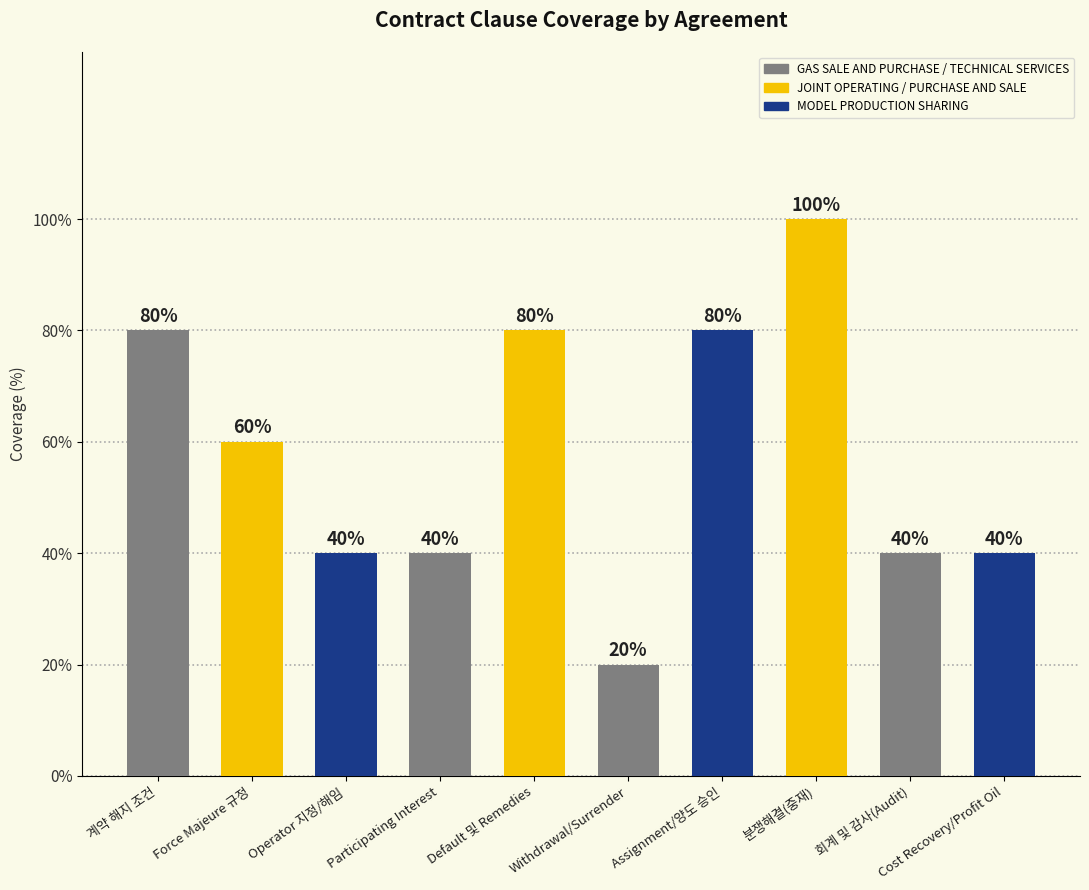

What is the smallest value displayed?

20